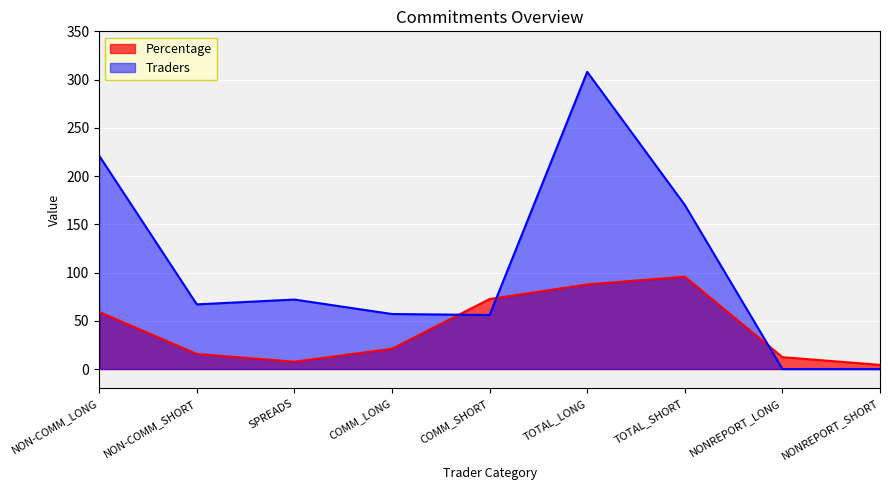

What is the sum of the Percentage values at NON-COMM_LONG and NONREPORT_SHORT?

63.4